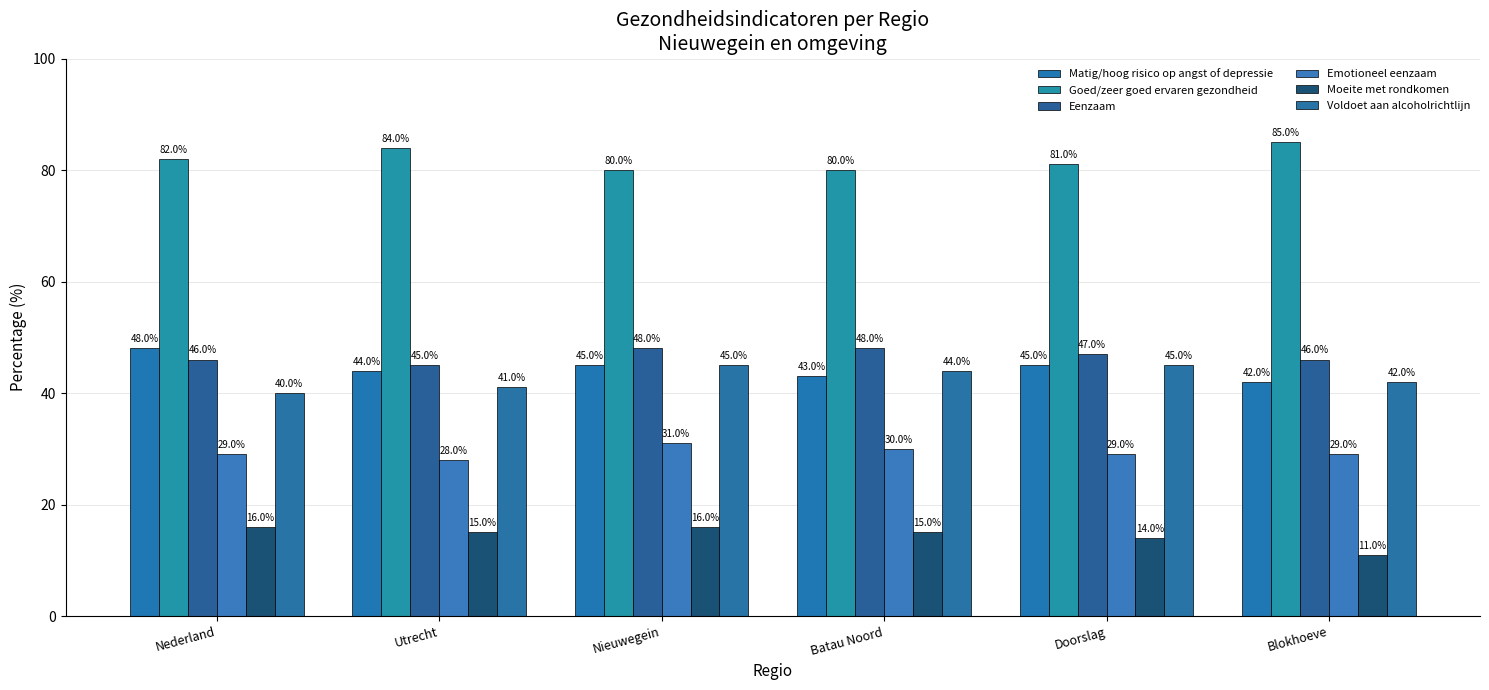

How many bars are there in each group?

6